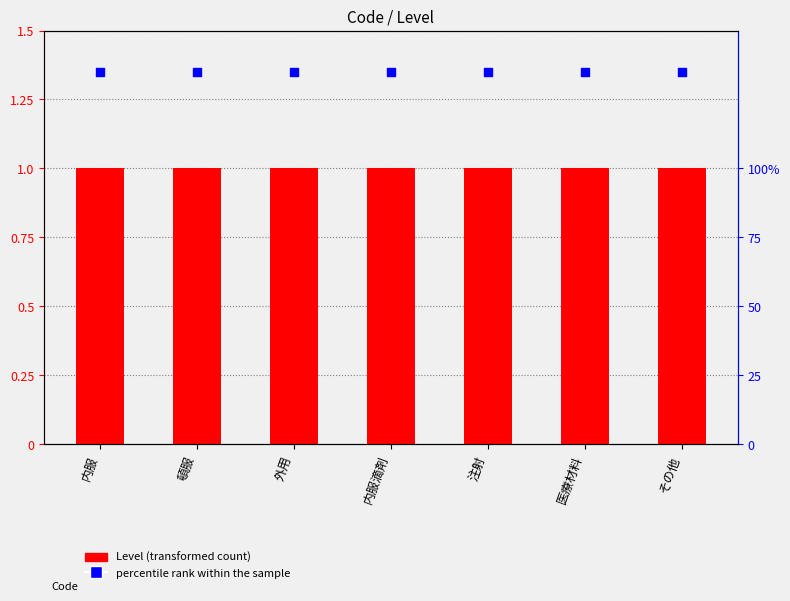

Which series has the largest total across all categories?

percentile rank within the sample